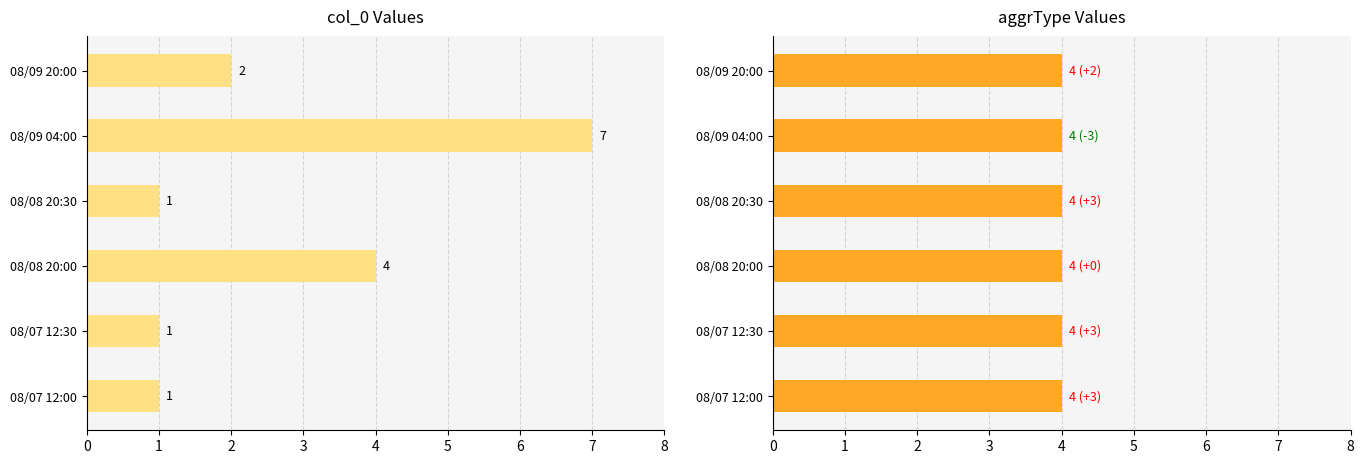

How many groups of bars are there?

6